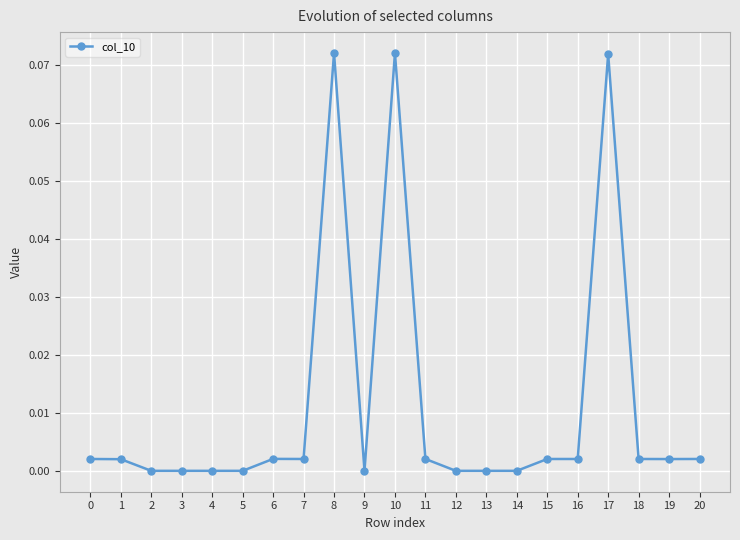

Is this an area chart (filled region under the line)?

No